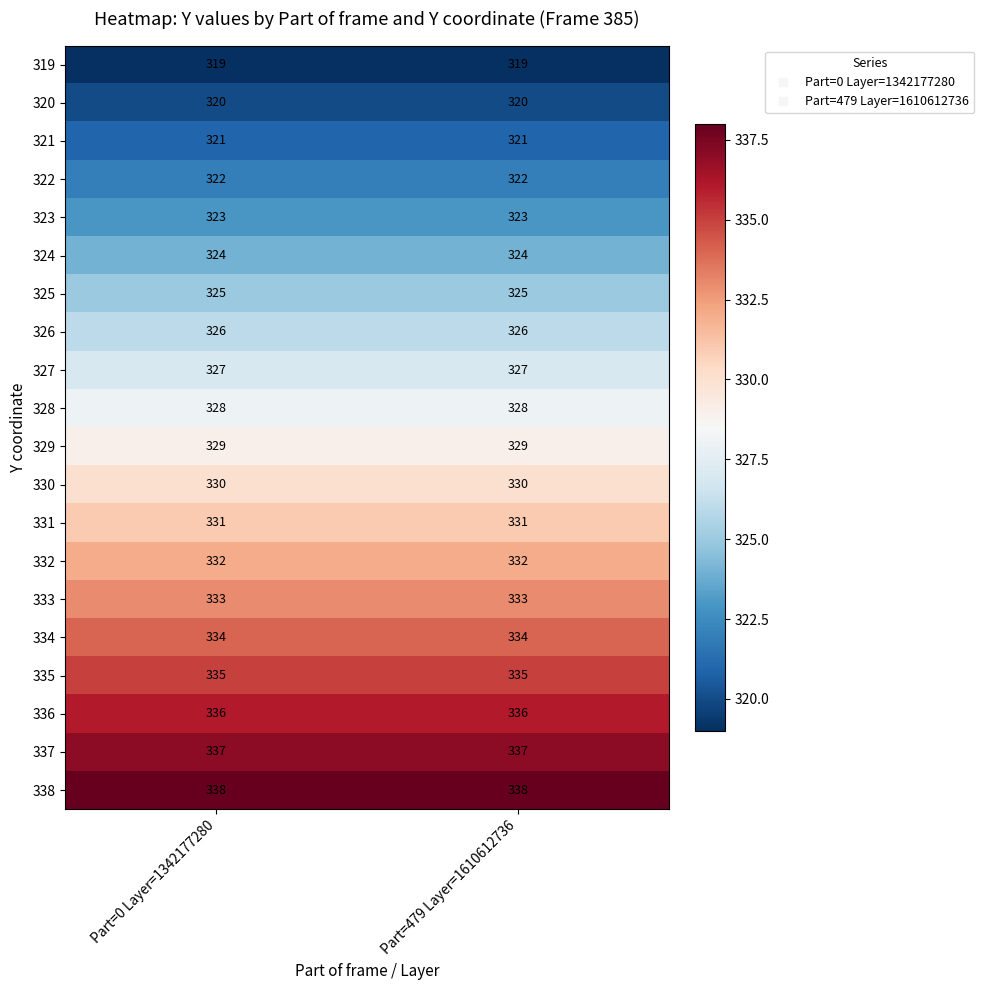

What is the sum of all 328 values?

656